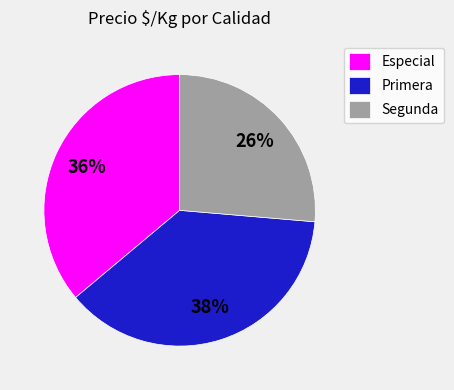

Combined, do Especial and Primera account for over 50%?

Yes